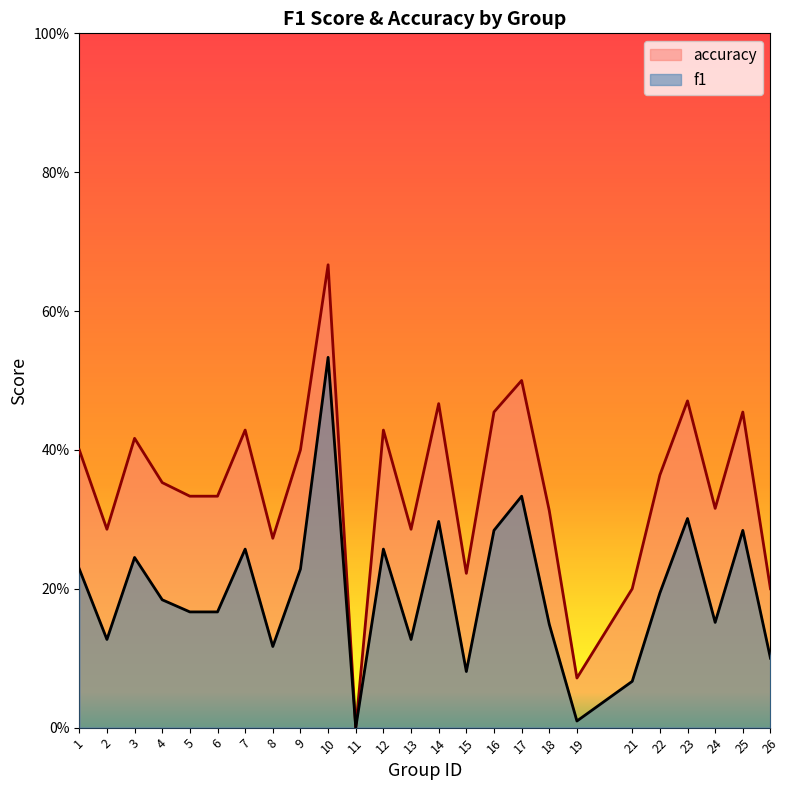

Rank the series by their maximum value, from lowest to highest.

f1, accuracy